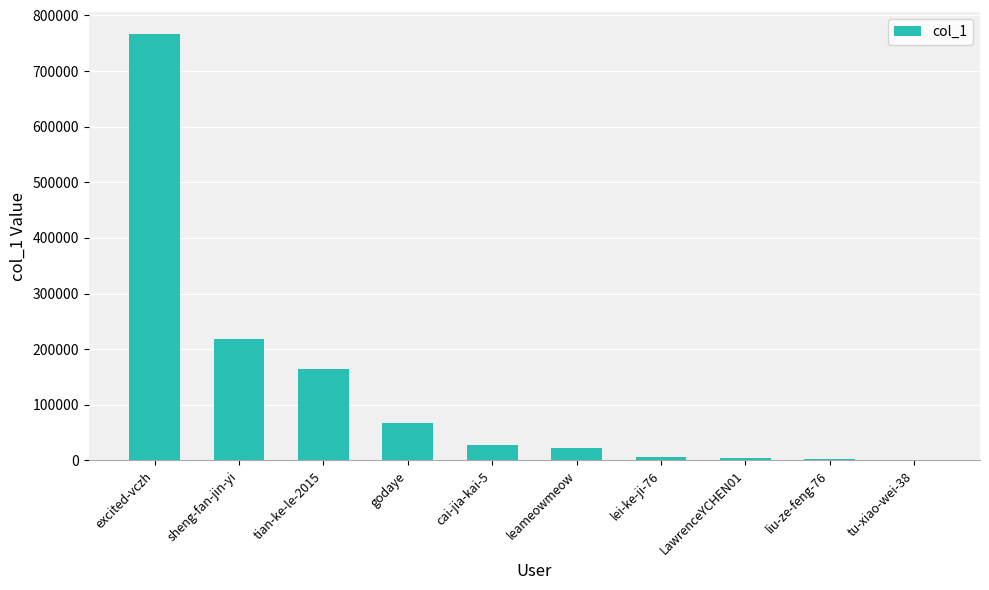

How many series are shown in this chart?

1